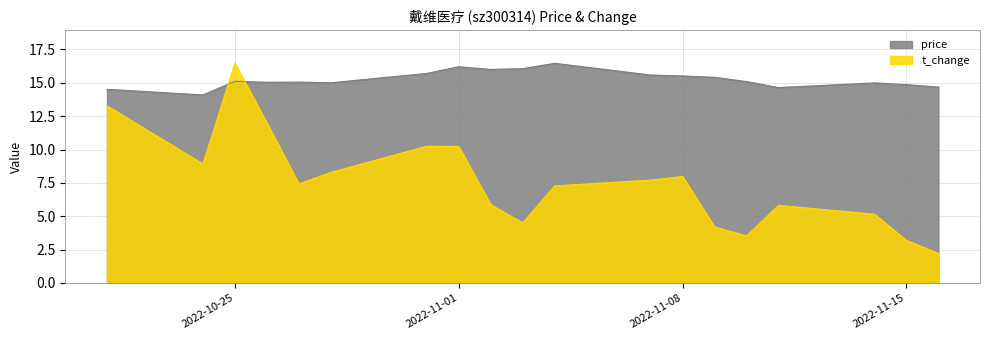

Rank the categories by t_change value from lowest to highest.

2022-11-16, 2022-11-15, 2022-11-10, 2022-11-09, 2022-11-03, 2022-11-14, 2022-11-11, 2022-11-02, 2022-11-04, 2022-10-27, 2022-11-07, 2022-11-08, 2022-10-28, 2022-10-24, 2022-11-01, 2022-10-31, 2022-10-26, 2022-10-21, 2022-10-25